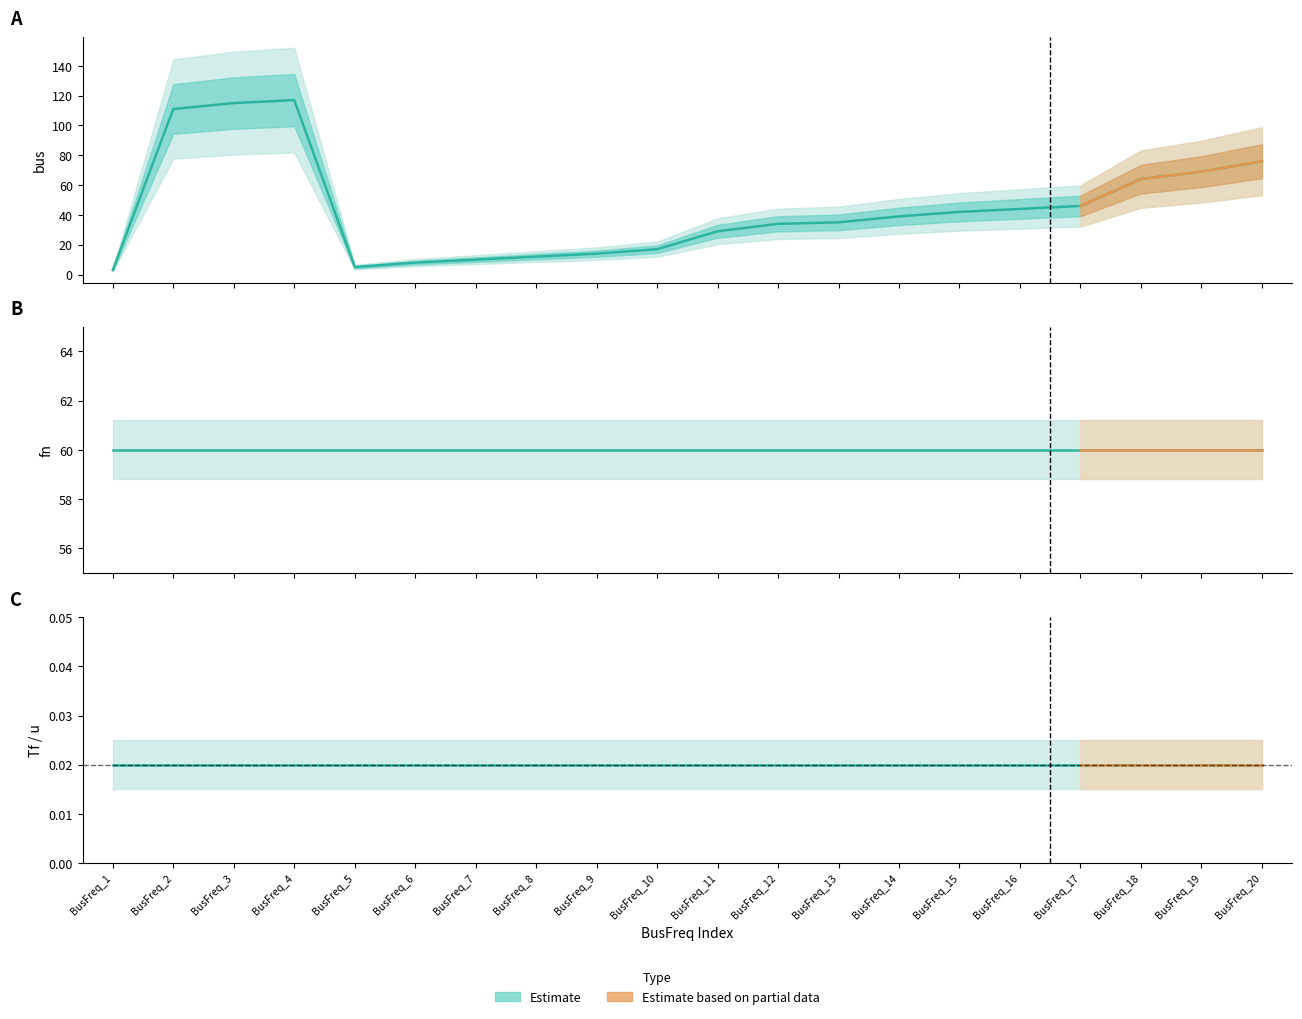

What is the difference between the highest and lowest values at BusFreq_11?

60.0